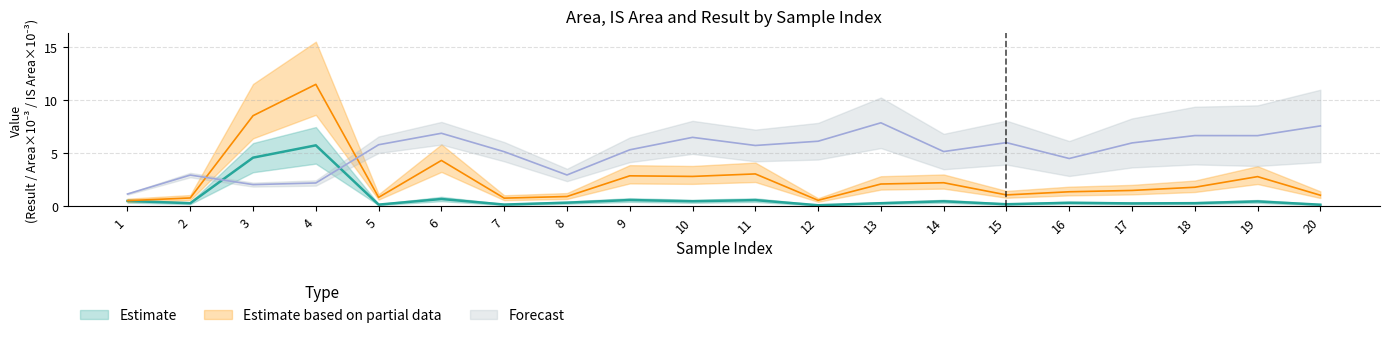

What is the value of the Area point at the 12th from the left?

0.6